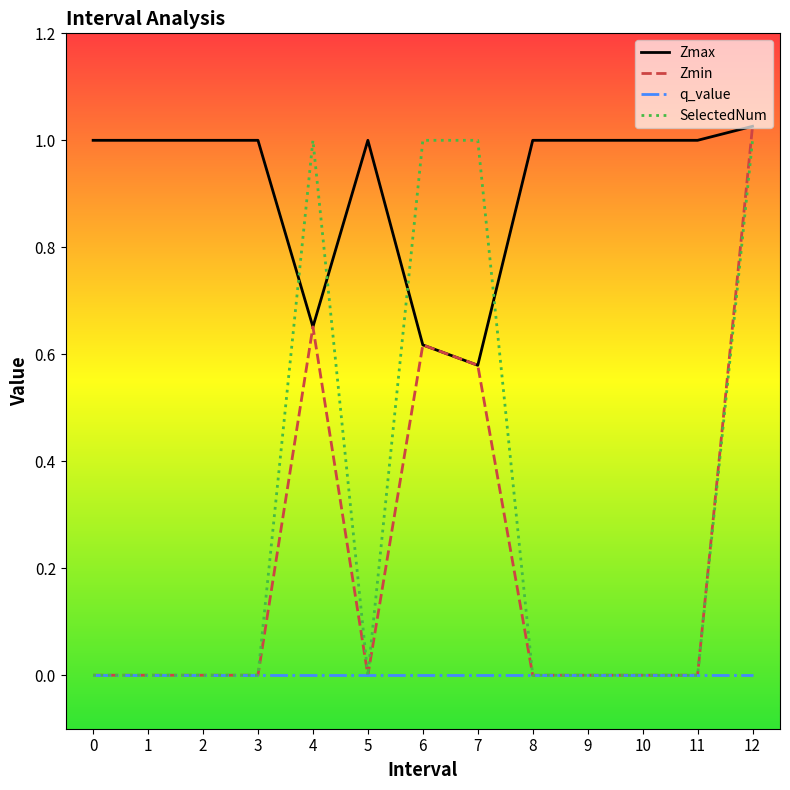

At which label does Zmax reach its peak?

12